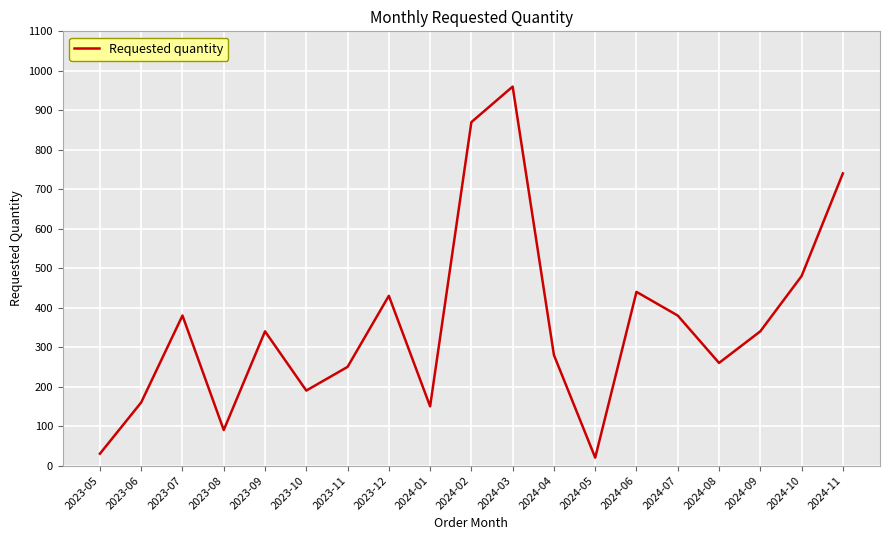

Between 2024-11 and 2024-10, which is larger?

2024-11